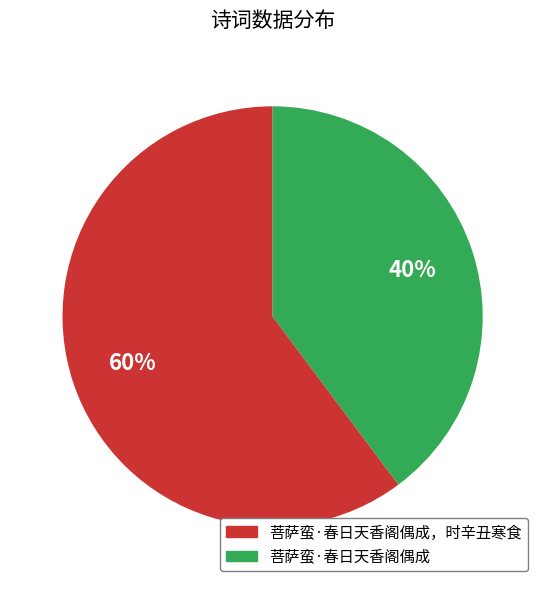

Count the number of slices in the pie.

2